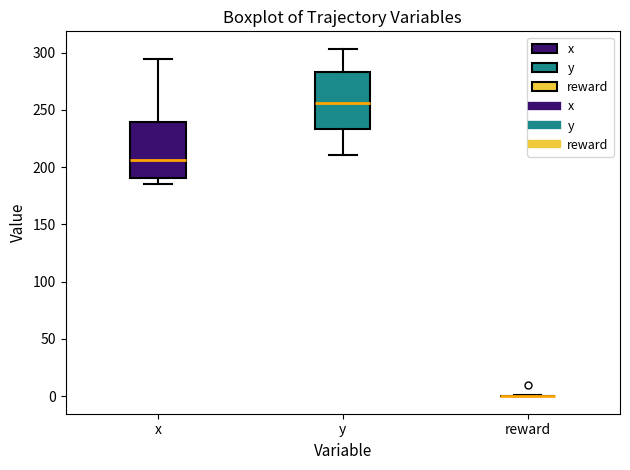

Reading left to right, read every box against the y-axis: the position of its median line, the range the box covers, and the ends of its whiskers. The values are not printed on the chart, so give them approximately, as read against the axis.

x: median 205, box 190 to 240, whiskers 185 to 295
y: median 255, box 235 to 285, whiskers 210 to 305
reward: box collapsed to a line at 0, whiskers 0 to 0